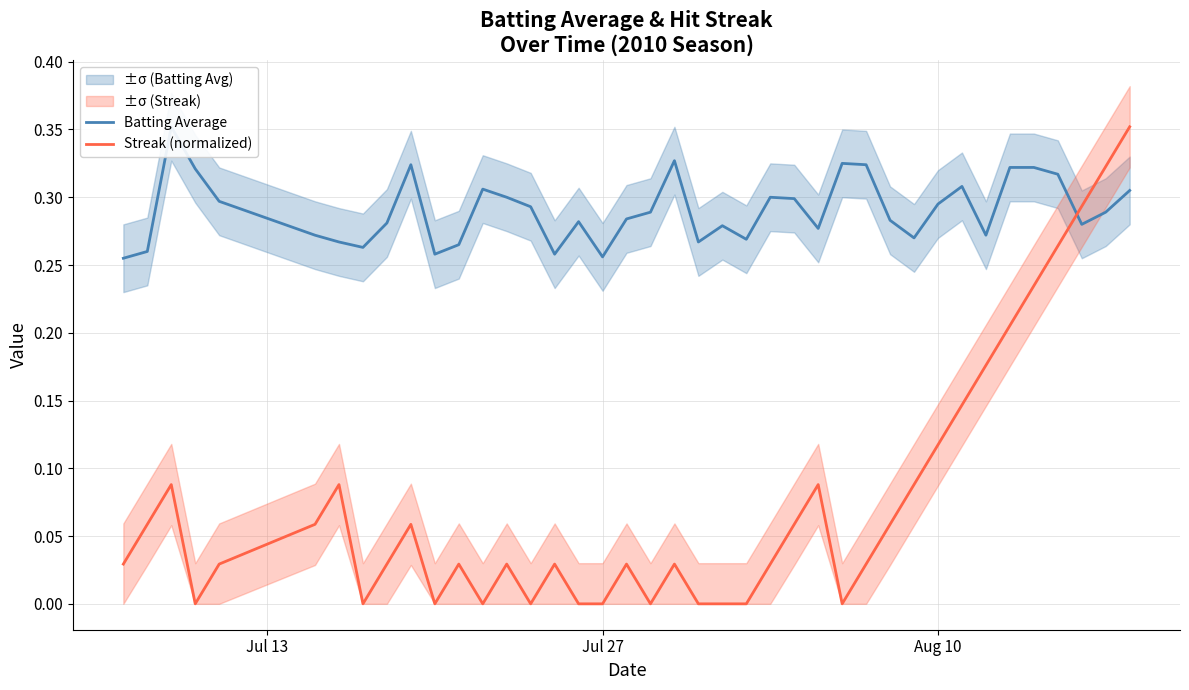

Is this an area chart (filled region under the line)?

No